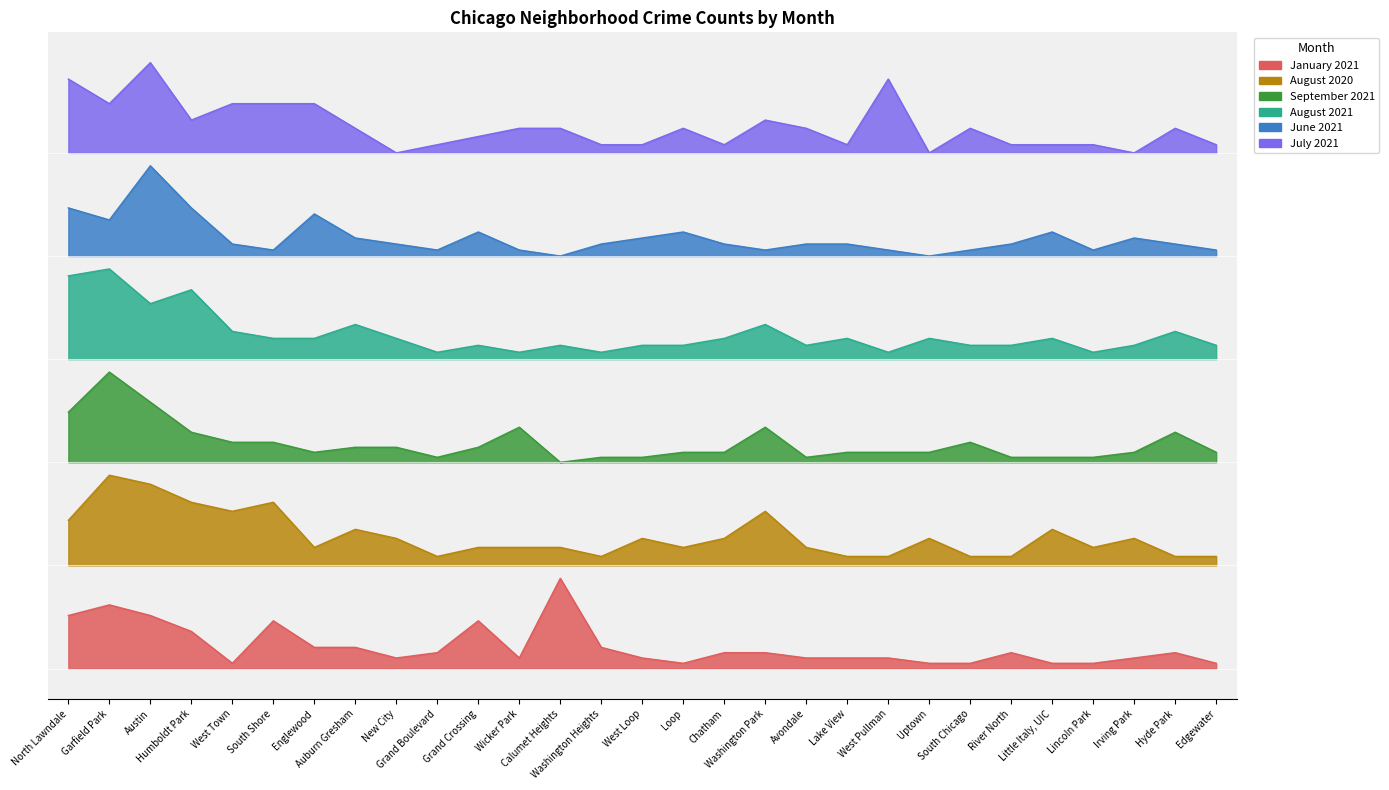

True or false: September 2021 has more than 2 interior local peaks.

True